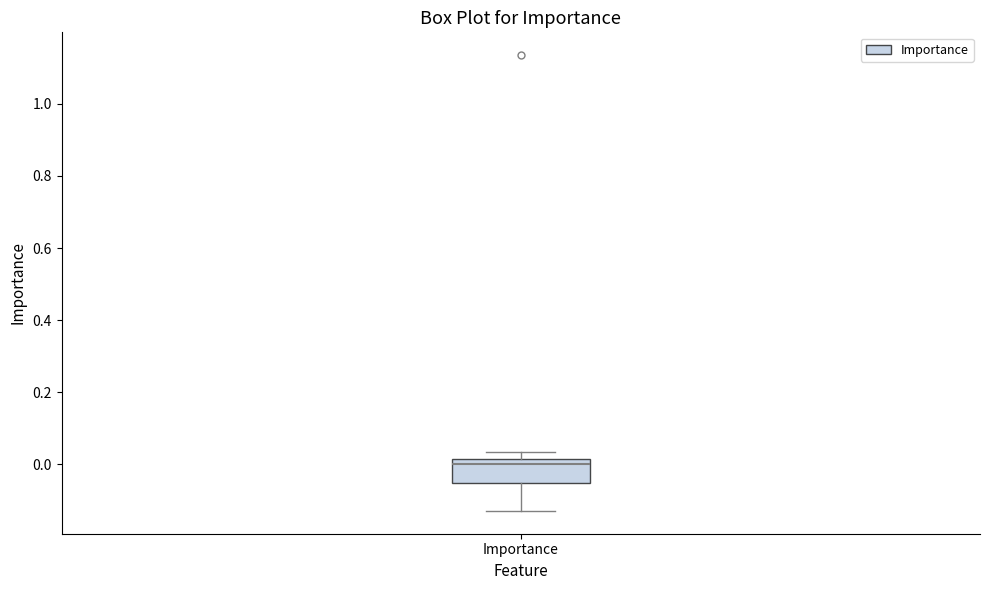

Where is the upper edge of the box for Importance on the y-axis? The values are not printed on the chart, so give them approximately, as read against the axis.

0.02